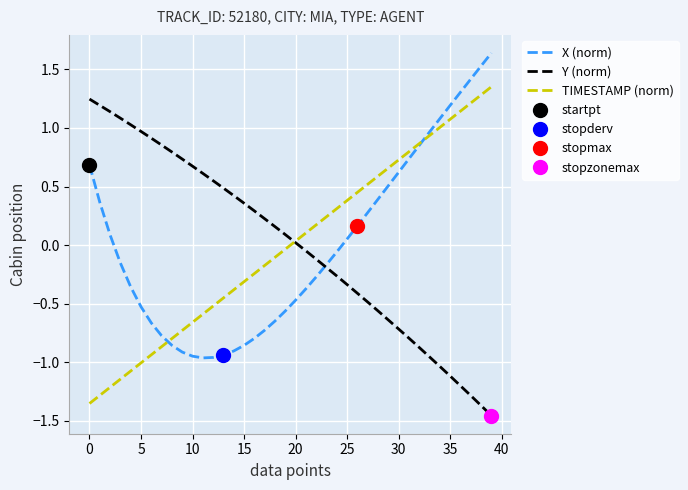

True or false: Y (norm) has more than 1 interior local peaks.

False